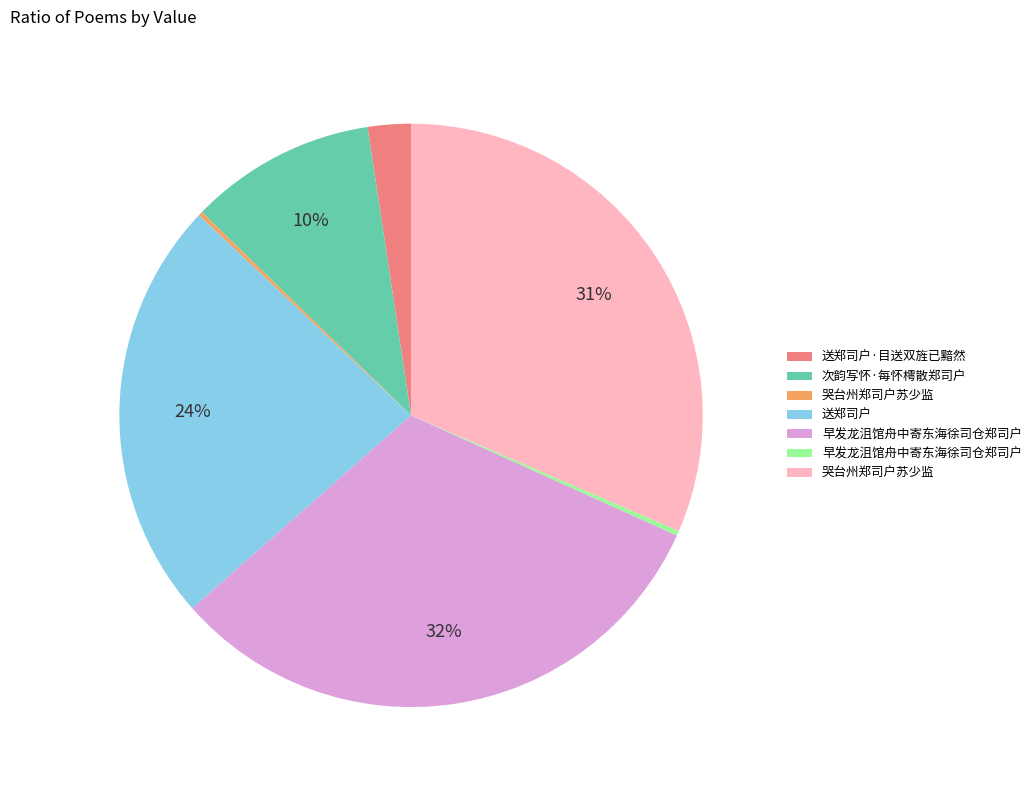

To the nearest percent, what is the difference between the largest and smallest slice percentages?

32%